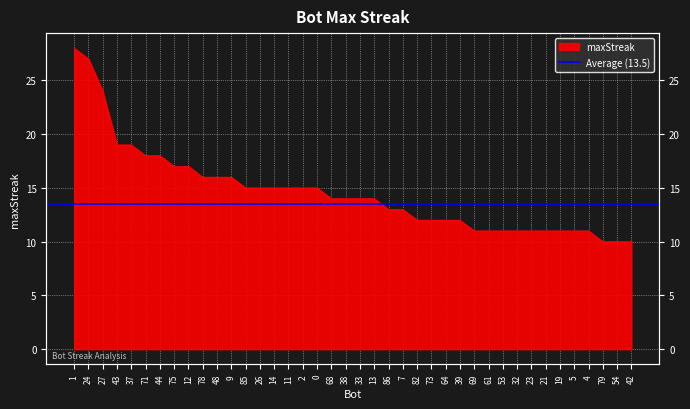

How many data points does each series have?

40